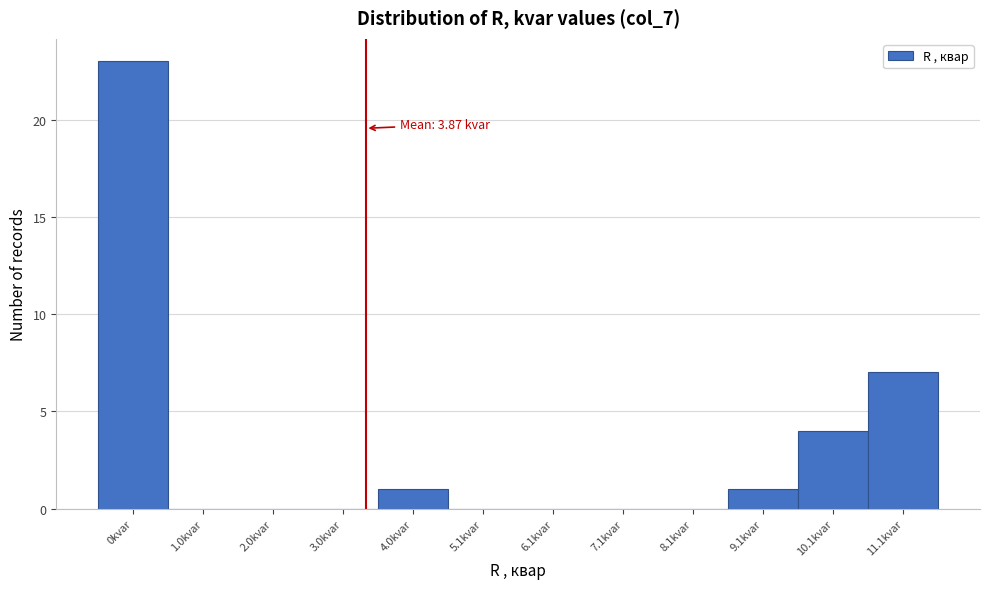

Reading right to left, list all the values displayed in this chart.

11.1kvar=7	10.1kvar=4	9.1kvar=1	8.1kvar=0	7.1kvar=0	6.1kvar=0	5.1kvar=0	4.0kvar=1	3.0kvar=0	2.0kvar=0	1.0kvar=0	0kvar=23